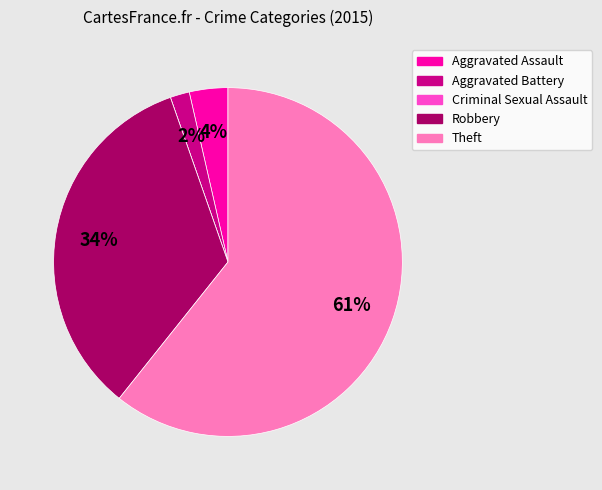

To the nearest percent, what is the difference between the Aggravated Assault and Robbery slice percentages?

30%